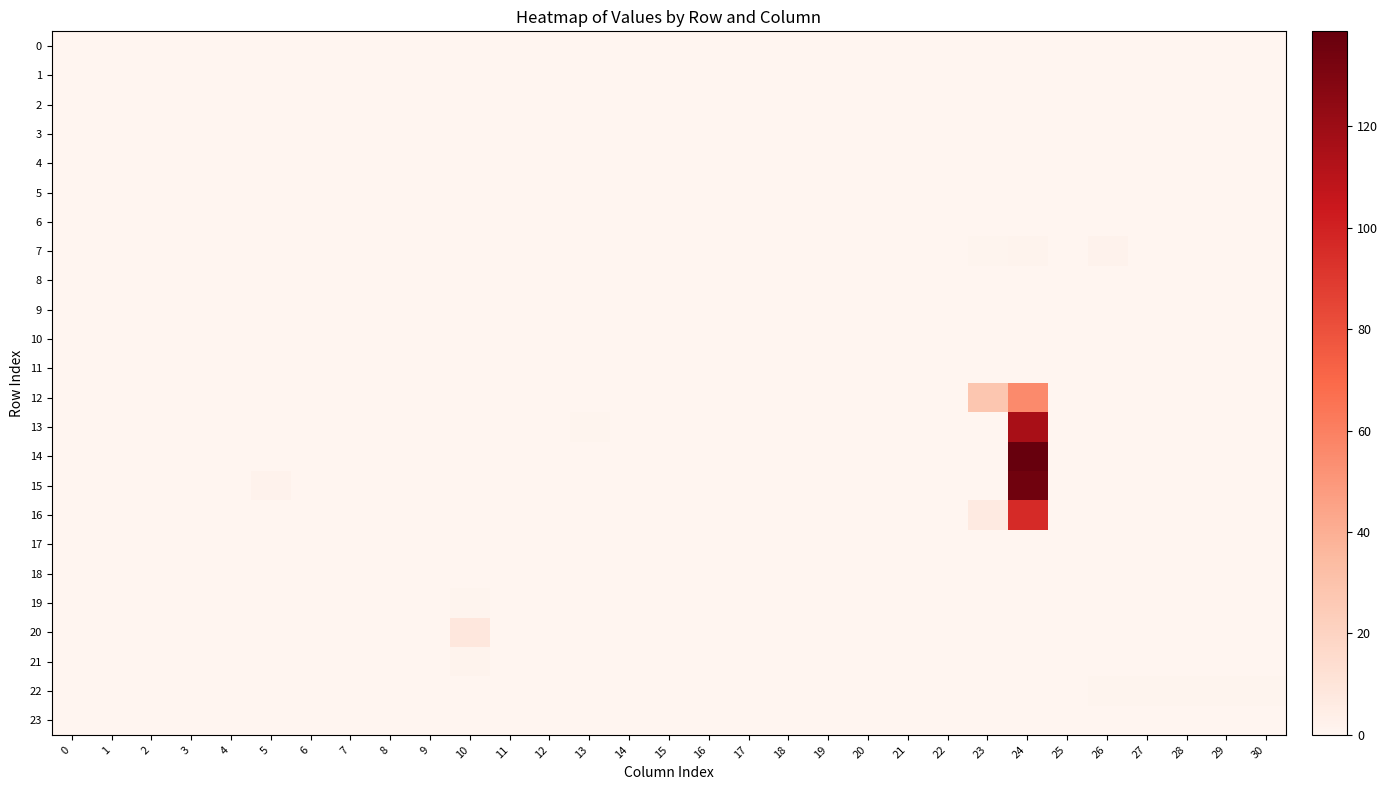

Which series has the largest total across all categories?

14